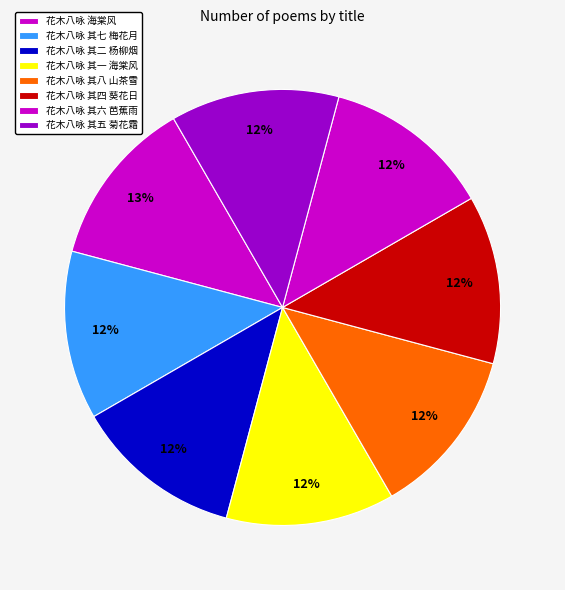

How many slices are in this pie chart?

8